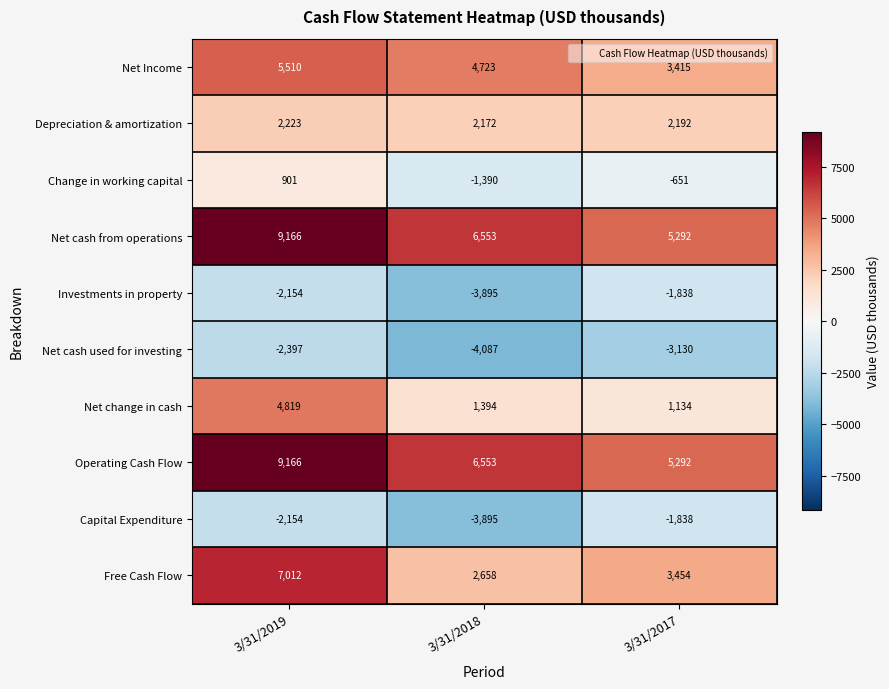

Reading left to right, list all the values displayed in this chart.

Net Income: 5510	4723	3415
Depreciation & amortization: 2223	2172	2192
Change in working capital: 901	-1390	-651
Net cash from operations: 9166	6553	5292
Investments in property: -2154	-3895	-1838
Net cash used for investing: -2397	-4087	-3130
Net change in cash: 4819	1394	1134
Operating Cash Flow: 9166	6553	5292
Capital Expenditure: -2154	-3895	-1838
Free Cash Flow: 7012	2658	3454